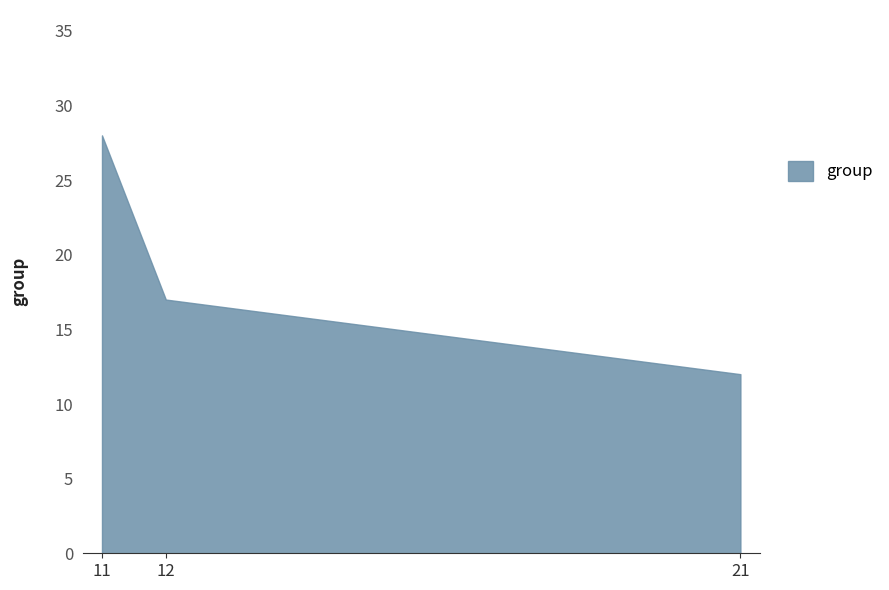

List the labels in order of value, smallest first.

21, 12, 11